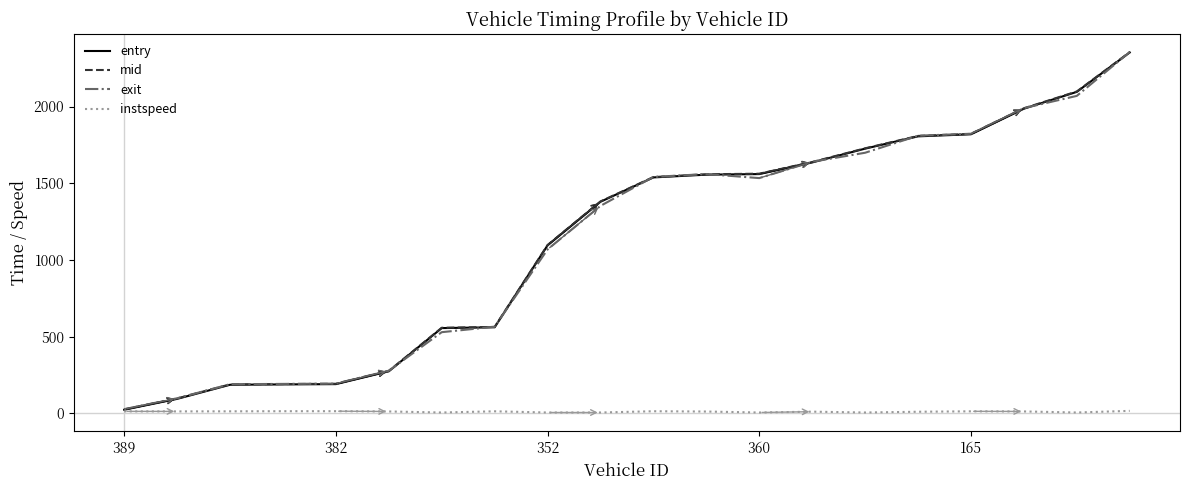

Which series has the largest range (max minus min)?

entry